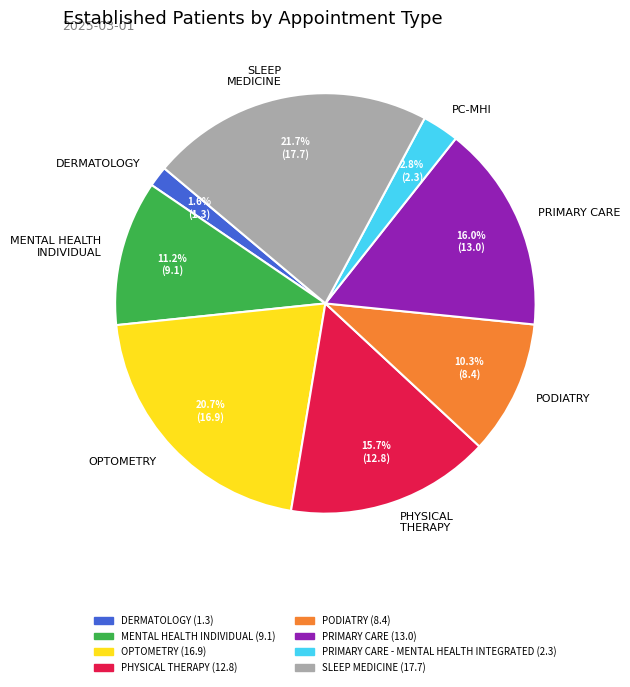

Between PODIATRY and DERMATOLOGY, which is larger?

PODIATRY